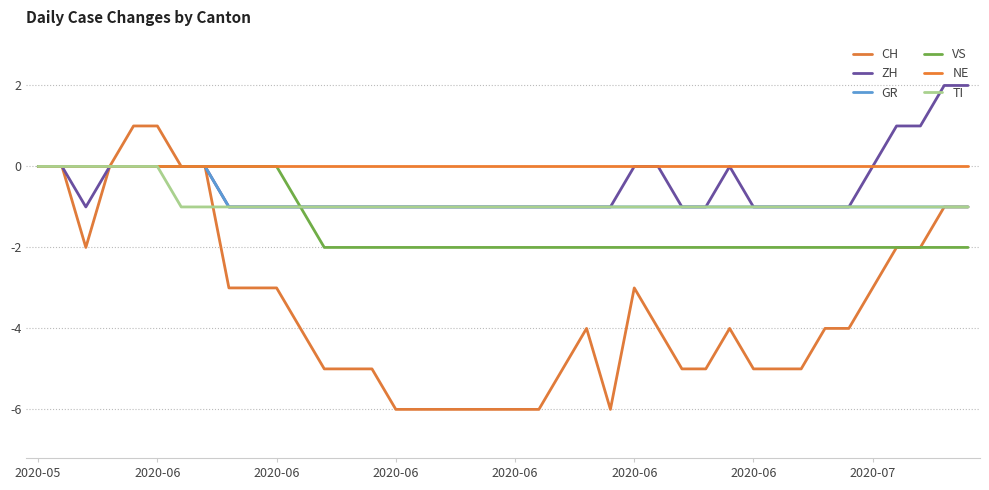

How many CH values are between -5 and -2?

23